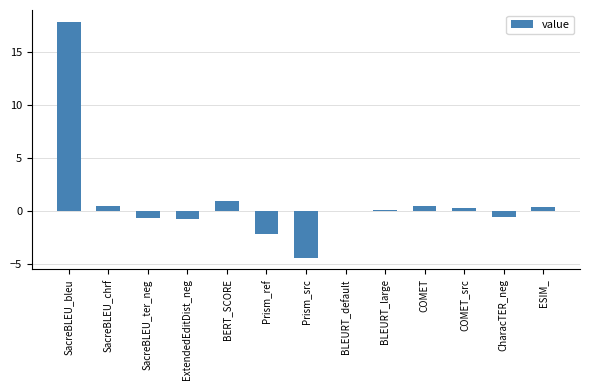

Count the number of categories in the chart.

13